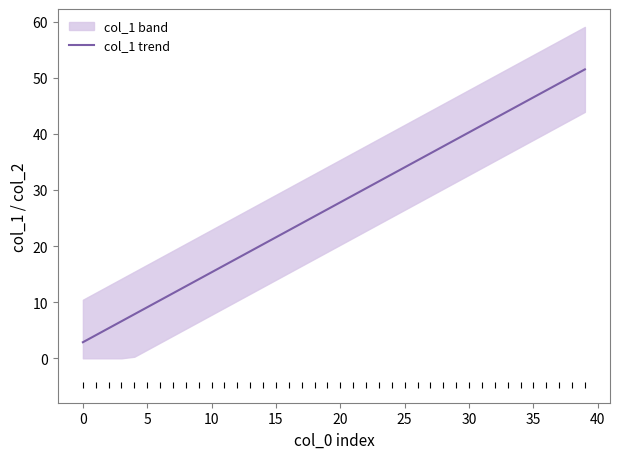

Where does the data first go above 27?

20